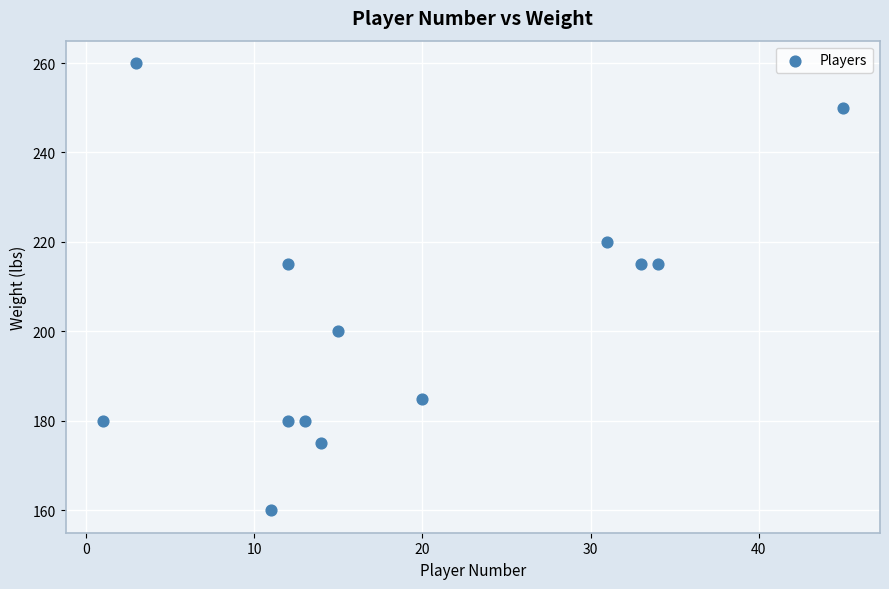

What is the range of Y values (max minus min)?

100